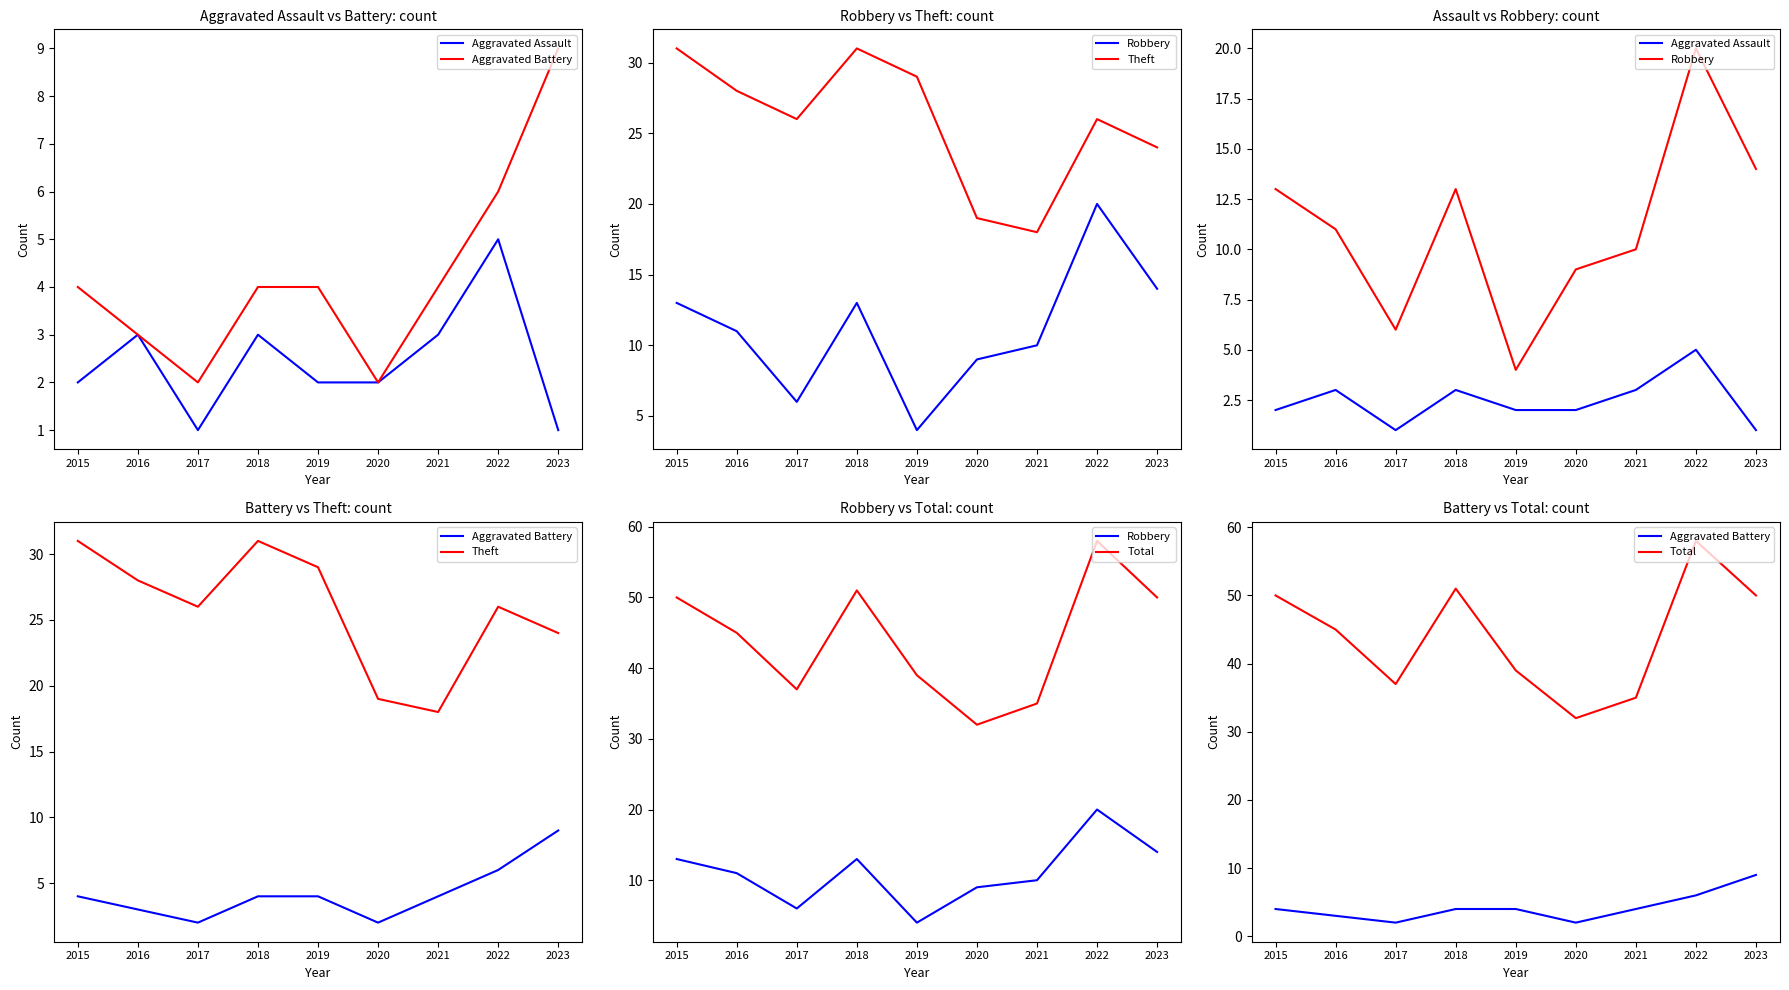

Where is the first local maximum for Robbery?

2018